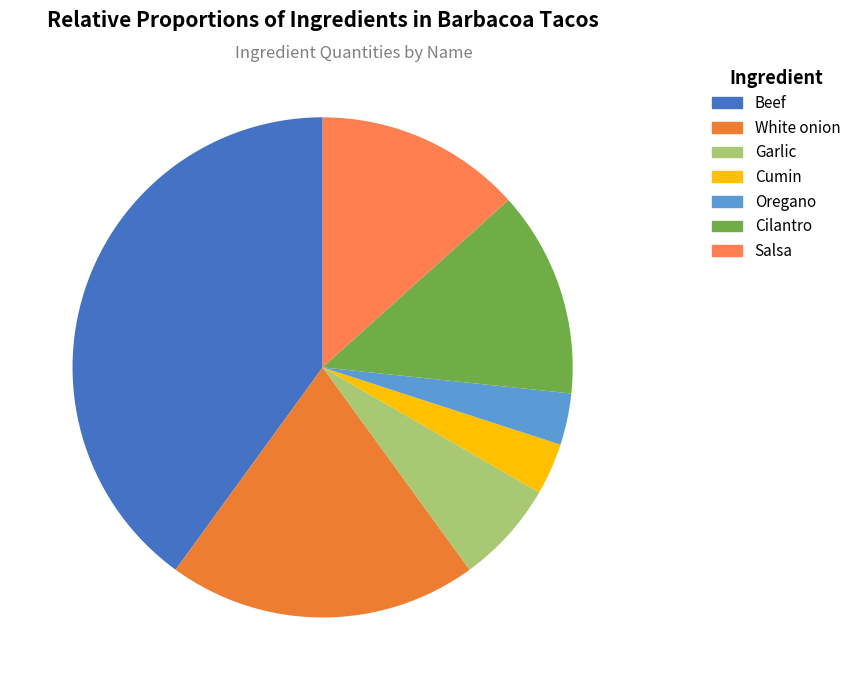

How many segments does this pie chart have?

7